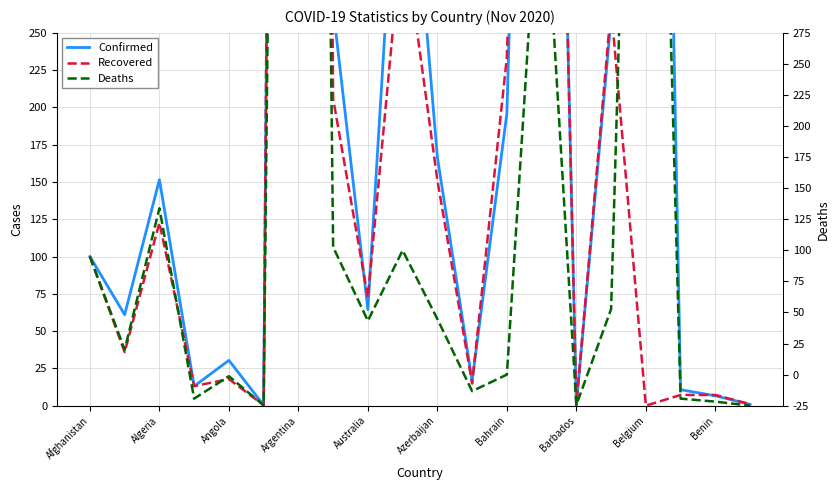

Where does the Recovered series first go above 72?

Afghanistan